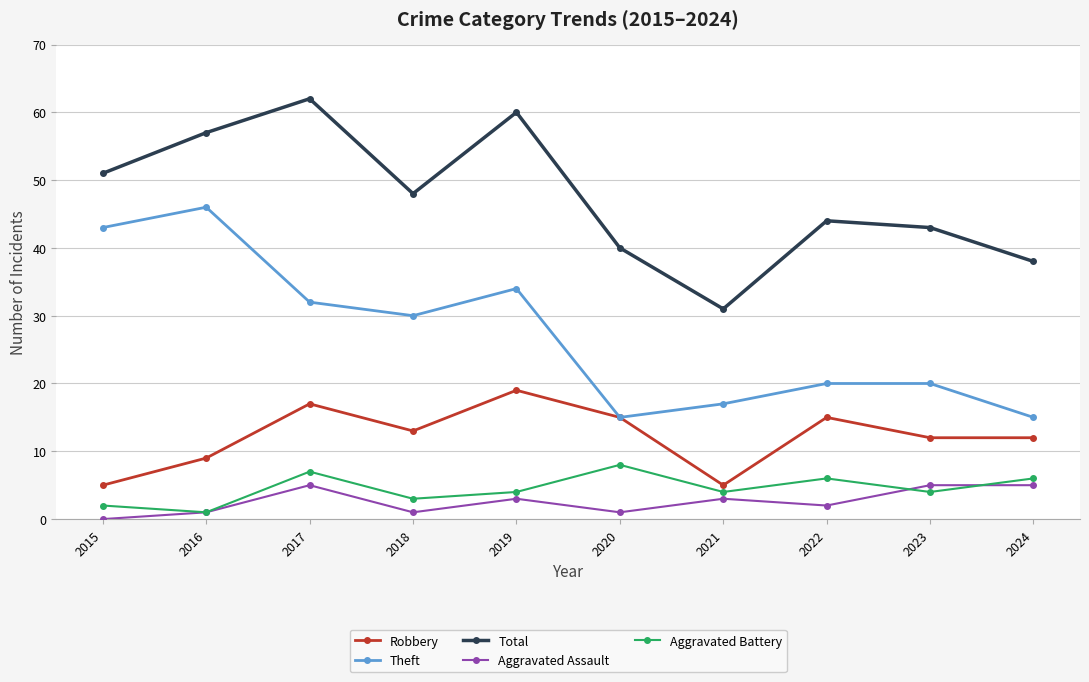

Where does the Theft series first go above 30?

2015